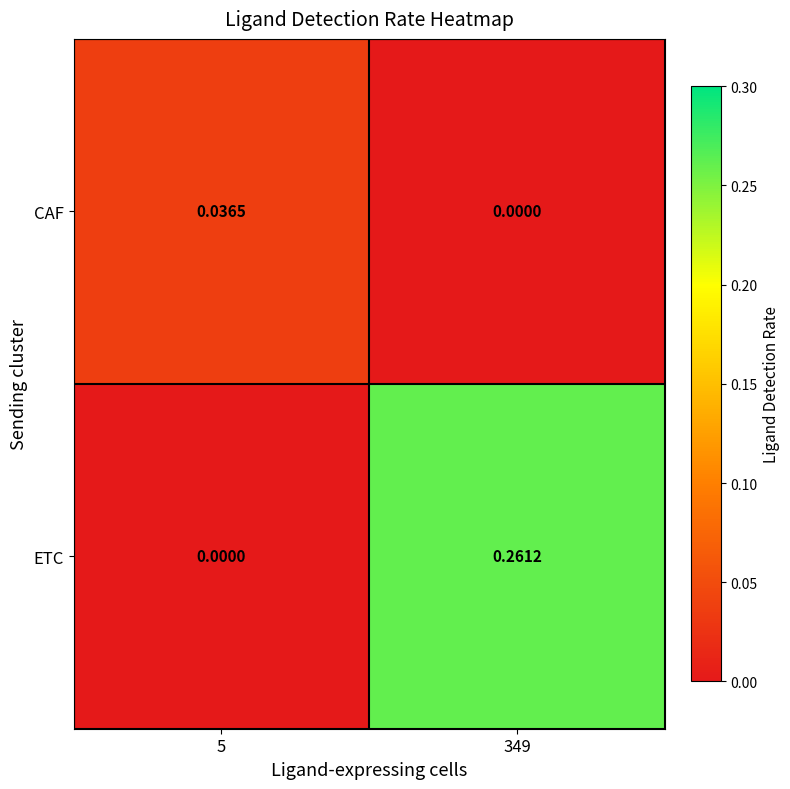

Which series has the widest spread of values?

ETC